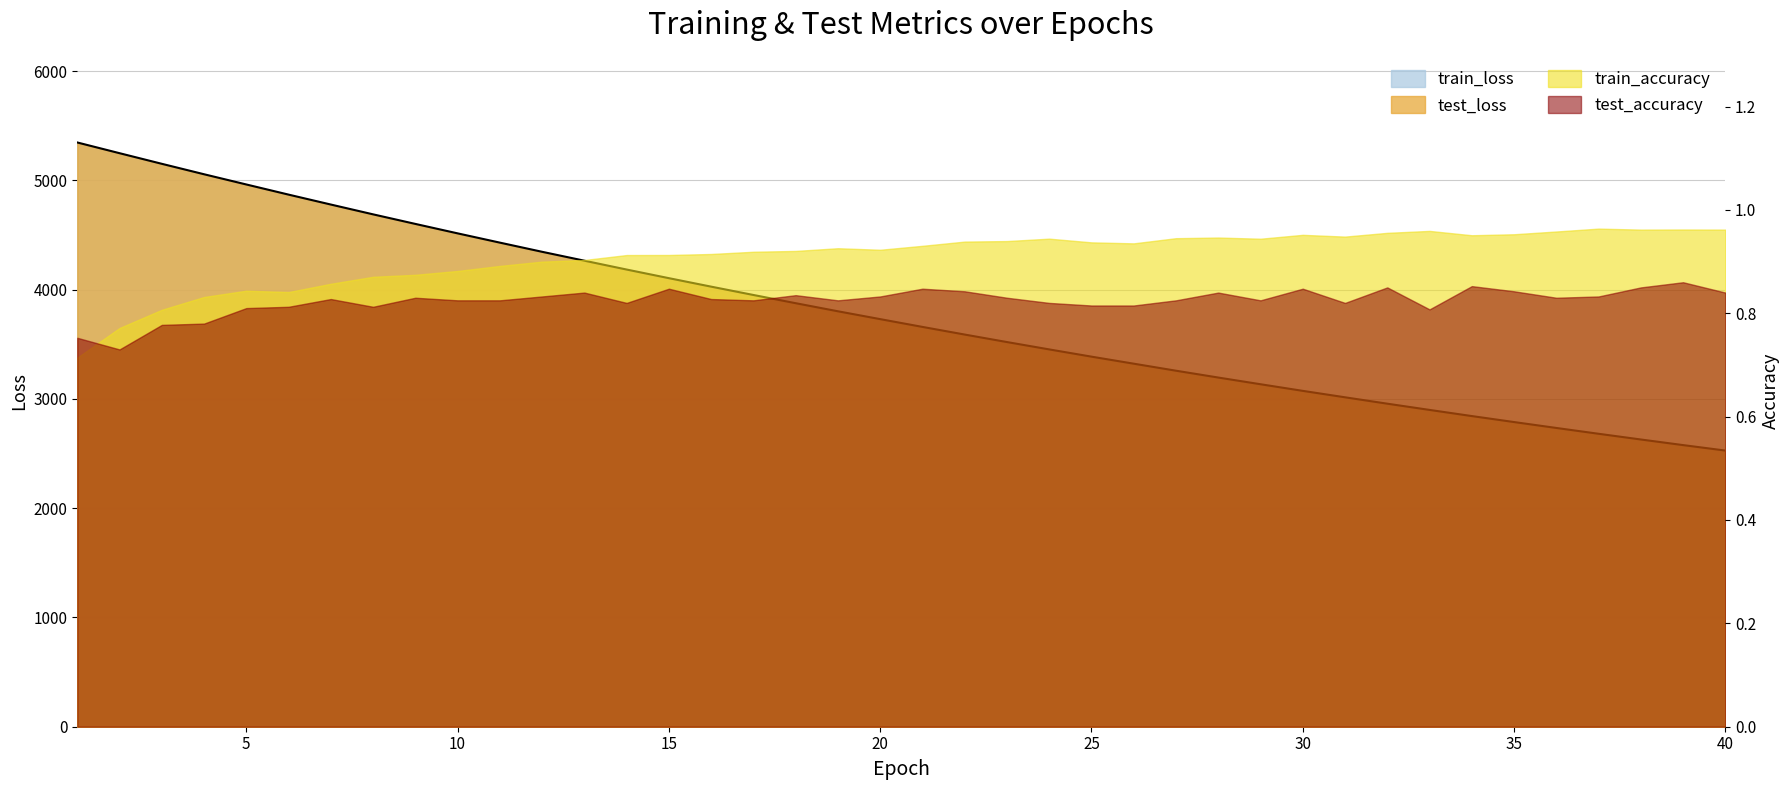

Does the chart display data point markers on the line(s)?

No